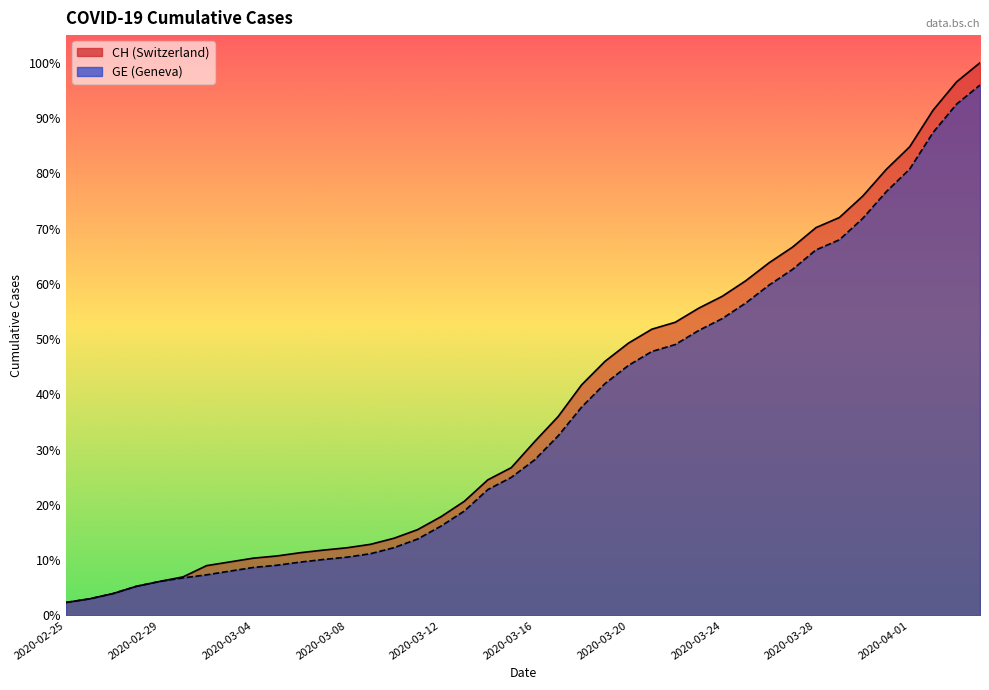

Between 2020-03-04 and 2020-03-23, which series saw the biggest shift?

CH